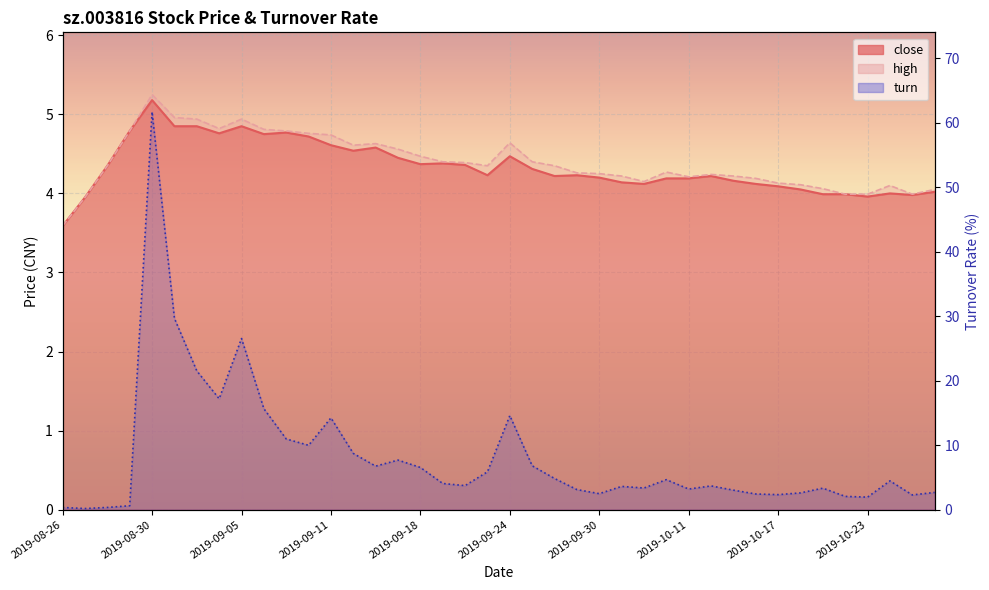

Reading left to right, extract all data points from this chart.

close: 2019-08-26=3.6	2019-08-27=4.0	2019-08-28=4.3	2019-08-29=4.8	2019-08-30=5.2	2019-09-02=4.8	2019-09-03=4.8	2019-09-04=4.8	2019-09-05=4.8	2019-09-06=4.8	2019-09-09=4.8	2019-09-10=4.7	2019-09-11=4.6	2019-09-12=4.5	2019-09-16=4.6	2019-09-17=4.5	2019-09-18=4.4	2019-09-19=4.4	2019-09-20=4.4	2019-09-23=4.2	2019-09-24=4.5	2019-09-25=4.3	2019-09-26=4.2	2019-09-27=4.2	2019-09-30=4.2	2019-10-08=4.1	2019-10-09=4.1	2019-10-10=4.2	2019-10-11=4.2	2019-10-14=4.2	2019-10-15=4.2	2019-10-16=4.1	2019-10-17=4.1	2019-10-18=4.0	2019-10-21=4.0	2019-10-22=4.0	2019-10-23=4.0	2019-10-24=4.0	2019-10-25=4.0	2019-10-28=4.0
high: 2019-08-26=3.6	2019-08-27=4.0	2019-08-28=4.3	2019-08-29=4.8	2019-08-30=5.2	2019-09-02=5.0	2019-09-03=4.9	2019-09-04=4.8	2019-09-05=4.9	2019-09-06=4.8	2019-09-09=4.8	2019-09-10=4.8	2019-09-11=4.7	2019-09-12=4.6	2019-09-16=4.6	2019-09-17=4.6	2019-09-18=4.5	2019-09-19=4.4	2019-09-20=4.4	2019-09-23=4.3	2019-09-24=4.6	2019-09-25=4.4	2019-09-26=4.3	2019-09-27=4.3	2019-09-30=4.2	2019-10-08=4.2	2019-10-09=4.2	2019-10-10=4.3	2019-10-11=4.2	2019-10-14=4.2	2019-10-15=4.2	2019-10-16=4.2	2019-10-17=4.1	2019-10-18=4.1	2019-10-21=4.1	2019-10-22=4.0	2019-10-23=4.0	2019-10-24=4.1	2019-10-25=4.0	2019-10-28=4.0
turn: 2019-08-26=0.3	2019-08-27=0.2	2019-08-28=0.3	2019-08-29=0.6	2019-08-30=61.7	2019-09-02=29.7	2019-09-03=21.5	2019-09-04=17.2	2019-09-05=26.5	2019-09-06=15.7	2019-09-09=11.0	2019-09-10=10.0	2019-09-11=14.2	2019-09-12=8.7	2019-09-16=6.7	2019-09-17=7.7	2019-09-18=6.5	2019-09-19=4.1	2019-09-20=3.7	2019-09-23=5.9	2019-09-24=14.6	2019-09-25=6.8	2019-09-26=4.8	2019-09-27=3.1	2019-09-30=2.5	2019-10-08=3.6	2019-10-09=3.4	2019-10-10=4.6	2019-10-11=3.2	2019-10-14=3.7	2019-10-15=3.0	2019-10-16=2.4	2019-10-17=2.3	2019-10-18=2.6	2019-10-21=3.3	2019-10-22=2.1	2019-10-23=1.9	2019-10-24=4.5	2019-10-25=2.3	2019-10-28=2.7